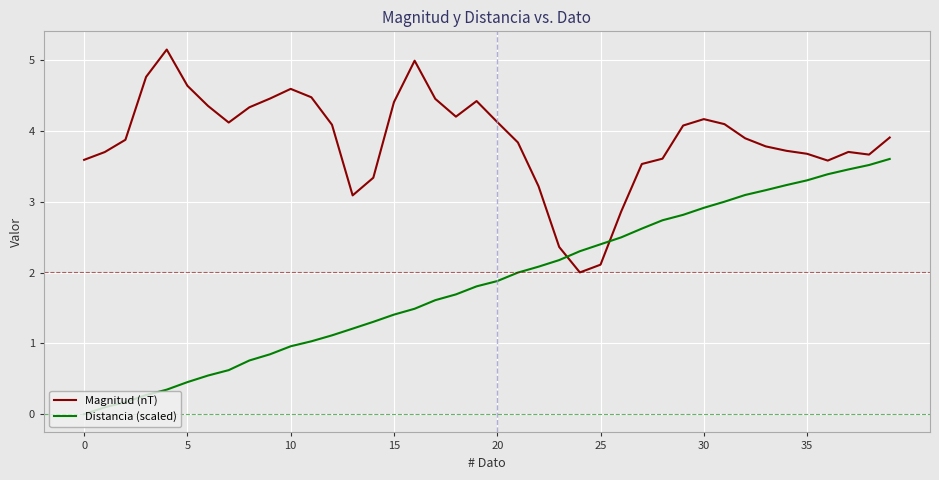

Is this an area chart (filled region under the line)?

No